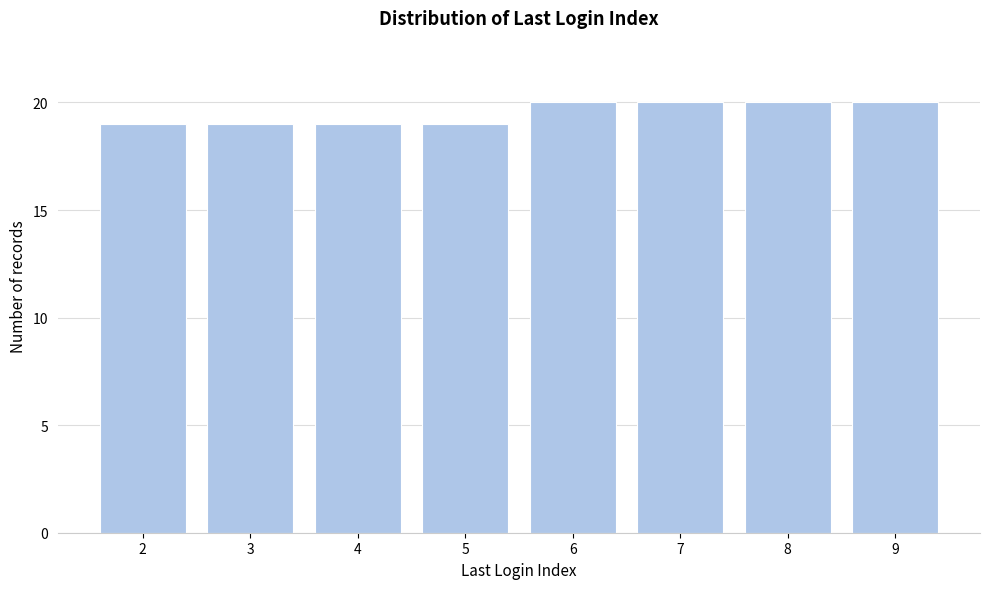

Reading right to left, what are all the values shown in this chart?

20	20	20	20	19	19	19	19